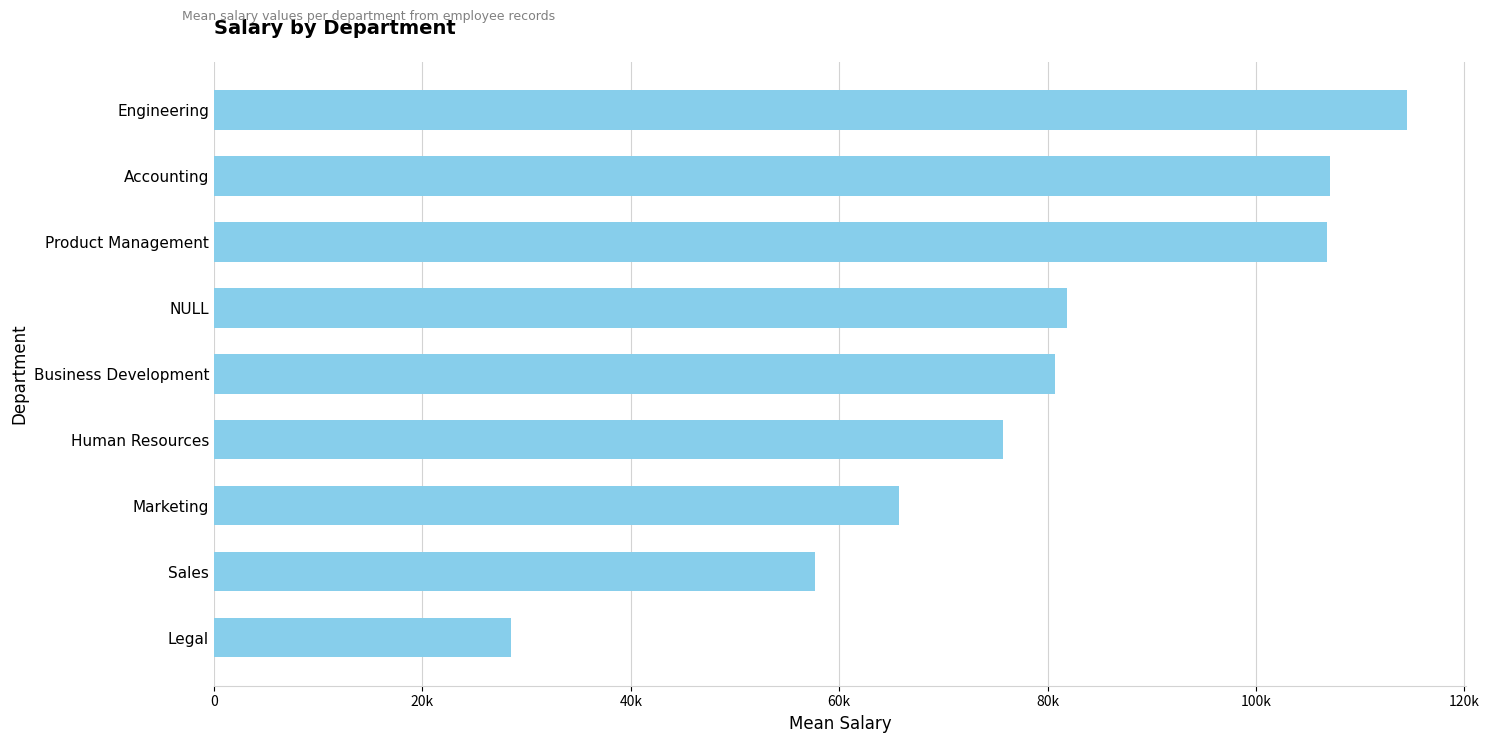

Are the bars horizontal?

Yes